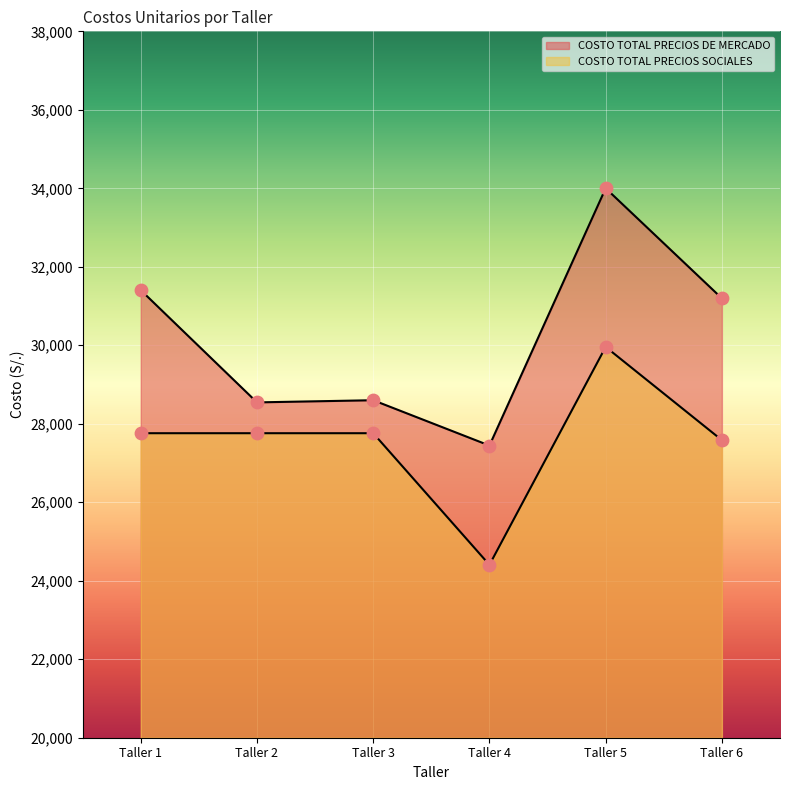

Which series contains the lowest Y value?

COSTO TOTAL PRECIOS SOCIALES